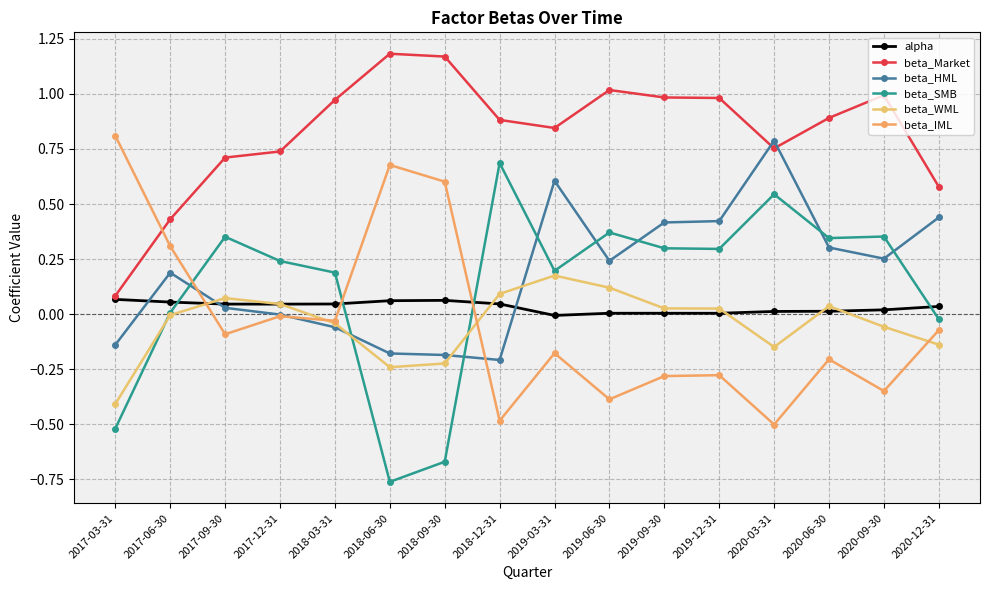

Where do beta_HML and beta_Market first cross each other?

2019-12-31 and 2020-03-31